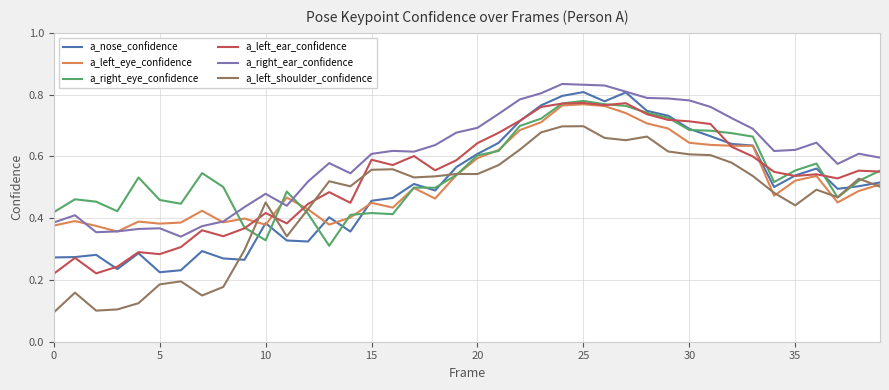

Which series has the largest total across all categories?

a_right_ear_confidence